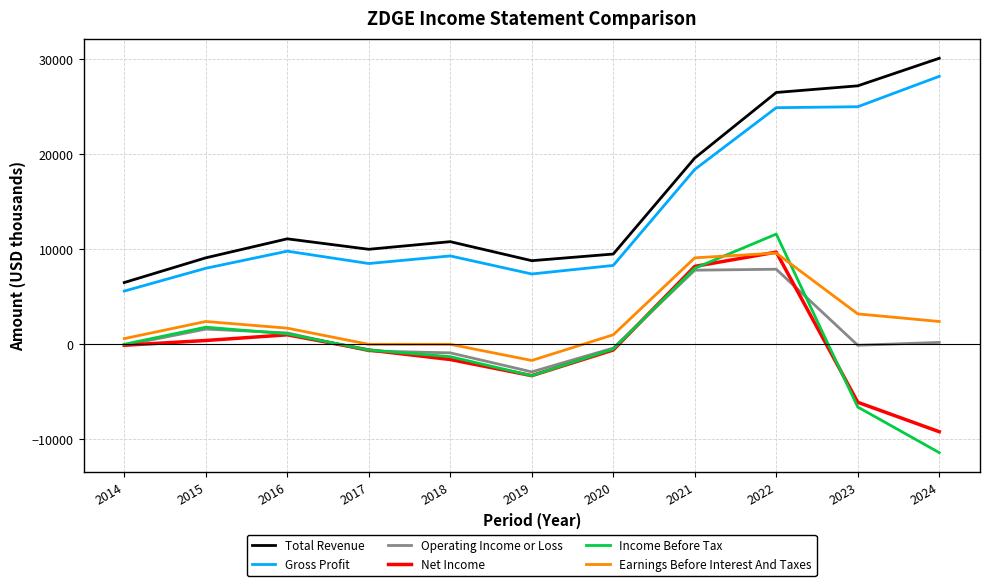

What is the sum of all Net Income values?

-2200